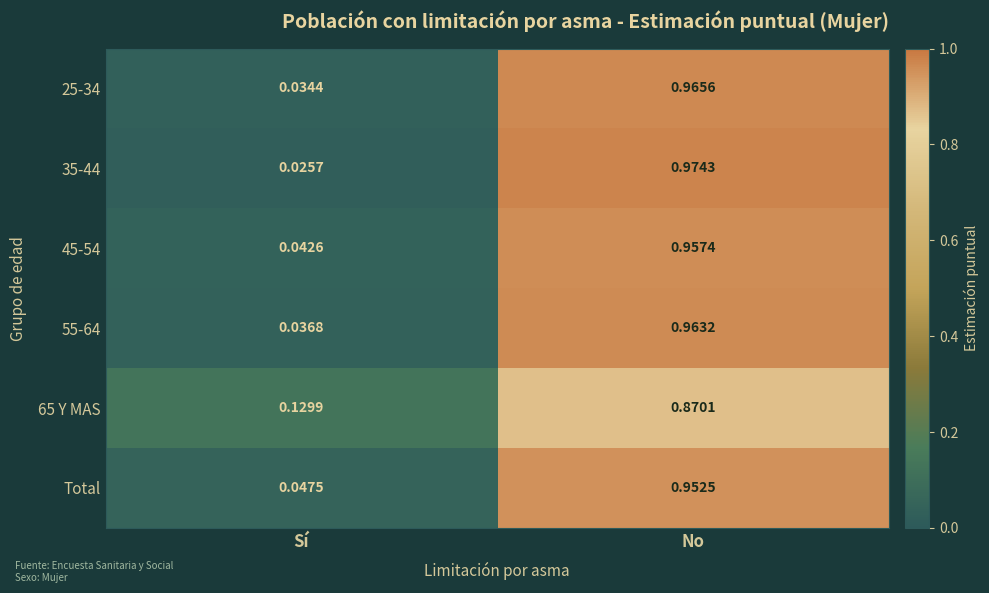

At which label is 35-44 closest to 0?

Sí